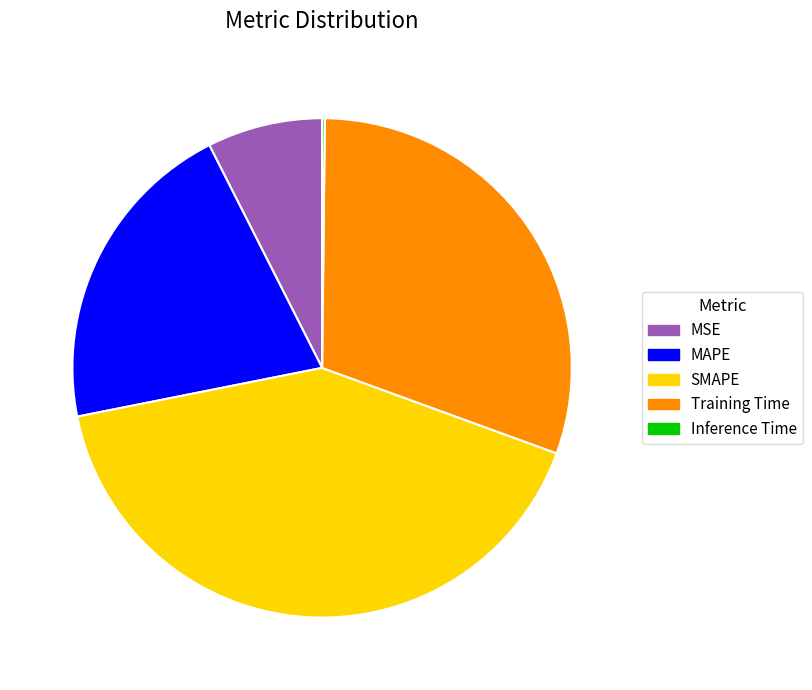

Is MAPE the majority of the pie?

No